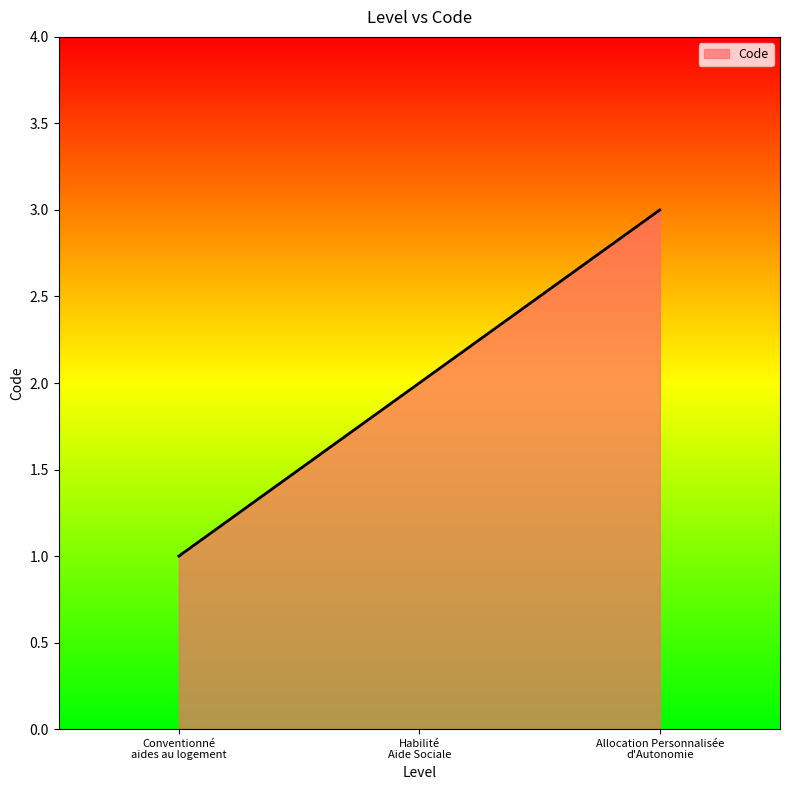

Rank the categories by value from lowest to highest.

Conventionné
aides au logement, Habilité
Aide Sociale, Allocation Personnalisée
d'Autonomie